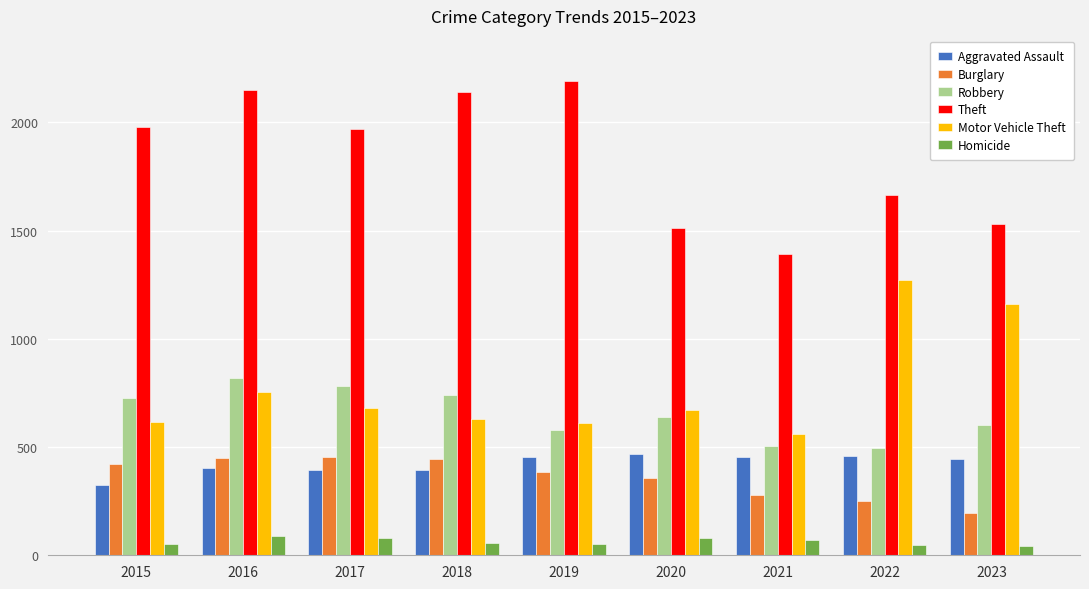

At which category is the sum across all series the highest?

2016